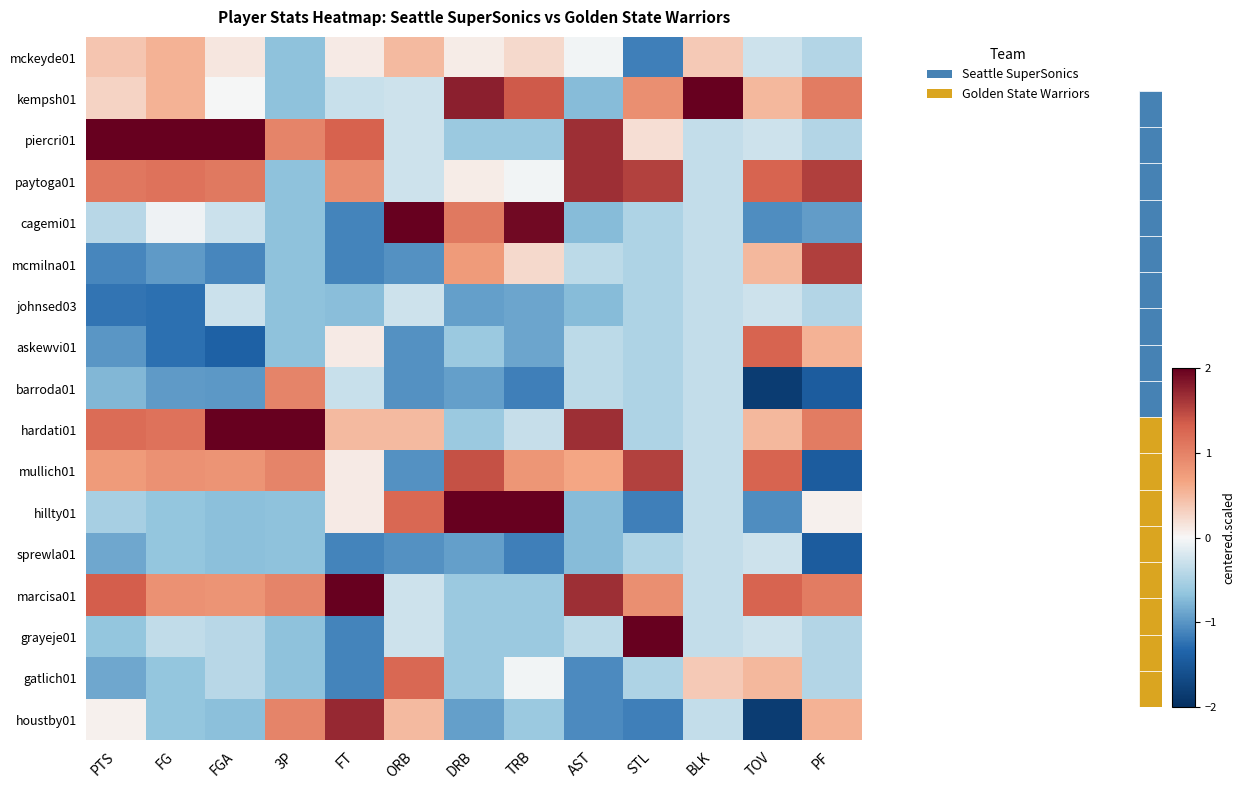

Reading left to right, list all the values displayed in this chart.

mckeyde01: PTS=0.4	FG=0.5	FGA=0.1	3P=-0.7	FT=0.1	ORB=0.5	DRB=0.1	TRB=0.2	AST=-0.0	STL=-1.1	BLK=0.4	TOV=-0.3	PF=-0.4
kempsh01: PTS=0.3	FG=0.5	FGA=-0.0	3P=-0.7	FT=-0.3	ORB=-0.3	DRB=1.8	TRB=1.4	AST=-0.7	STL=0.9	BLK=3.9	TOV=0.5	PF=1.1
piercri01: PTS=2.3	FG=2.3	FGA=2.1	3P=1.0	FT=1.3	ORB=-0.3	DRB=-0.6	TRB=-0.6	AST=1.7	STL=0.2	BLK=-0.3	TOV=-0.3	PF=-0.4
paytoga01: PTS=1.1	FG=1.1	FGA=1.1	3P=-0.7	FT=0.9	ORB=-0.3	DRB=0.1	TRB=-0.0	AST=1.7	STL=1.5	BLK=-0.3	TOV=1.3	PF=1.6
cagemi01: PTS=-0.4	FG=-0.1	FGA=-0.3	3P=-0.7	FT=-1.1	ORB=2.8	DRB=1.1	TRB=1.9	AST=-0.7	STL=-0.5	BLK=-0.3	TOV=-1.1	PF=-0.9
mcmilna01: PTS=-1.1	FG=-1.0	FGA=-1.1	3P=-0.7	FT=-1.1	ORB=-1.0	DRB=0.8	TRB=0.2	AST=-0.4	STL=-0.5	BLK=-0.3	TOV=0.5	PF=1.6
johnsed03: PTS=-1.2	FG=-1.3	FGA=-0.3	3P=-0.7	FT=-0.7	ORB=-0.3	DRB=-0.9	TRB=-0.9	AST=-0.7	STL=-0.5	BLK=-0.3	TOV=-0.3	PF=-0.4
askewvi01: PTS=-1.0	FG=-1.3	FGA=-1.4	3P=-0.7	FT=0.1	ORB=-1.0	DRB=-0.6	TRB=-0.9	AST=-0.4	STL=-0.5	BLK=-0.3	TOV=1.3	PF=0.6
barroda01: PTS=-0.8	FG=-1.0	FGA=-1.0	3P=1.0	FT=-0.3	ORB=-1.0	DRB=-0.9	TRB=-1.2	AST=-0.4	STL=-0.5	BLK=-0.3	TOV=-1.8	PF=-1.4
hardati01: PTS=1.2	FG=1.1	FGA=2.1	3P=2.6	FT=0.5	ORB=0.5	DRB=-0.6	TRB=-0.3	AST=1.7	STL=-0.5	BLK=-0.3	TOV=0.5	PF=1.1
mullich01: PTS=0.8	FG=0.8	FGA=0.8	3P=1.0	FT=0.1	ORB=-1.0	DRB=1.4	TRB=0.8	AST=0.6	STL=1.5	BLK=-0.3	TOV=1.3	PF=-1.4
hillty01: PTS=-0.5	FG=-0.7	FGA=-0.7	3P=-0.7	FT=0.1	ORB=1.2	DRB=2.1	TRB=2.2	AST=-0.7	STL=-1.1	BLK=-0.3	TOV=-1.1	PF=0.1
sprewla01: PTS=-0.9	FG=-0.7	FGA=-0.7	3P=-0.7	FT=-1.1	ORB=-1.0	DRB=-0.9	TRB=-1.2	AST=-0.7	STL=-0.5	BLK=-0.3	TOV=-0.3	PF=-1.4
marcisa01: PTS=1.3	FG=0.8	FGA=0.8	3P=1.0	FT=2.1	ORB=-0.3	DRB=-0.6	TRB=-0.6	AST=1.7	STL=0.9	BLK=-0.3	TOV=1.3	PF=1.1
grayeje01: PTS=-0.6	FG=-0.4	FGA=-0.4	3P=-0.7	FT=-1.1	ORB=-0.3	DRB=-0.6	TRB=-0.6	AST=-0.4	STL=2.2	BLK=-0.3	TOV=-0.3	PF=-0.4
gatlich01: PTS=-0.9	FG=-0.7	FGA=-0.4	3P=-0.7	FT=-1.1	ORB=1.2	DRB=-0.6	TRB=-0.0	AST=-1.1	STL=-0.5	BLK=0.4	TOV=0.5	PF=-0.4
houstby01: PTS=0.1	FG=-0.7	FGA=-0.7	3P=1.0	FT=1.7	ORB=0.5	DRB=-0.9	TRB=-0.6	AST=-1.1	STL=-1.1	BLK=-0.3	TOV=-1.8	PF=0.6